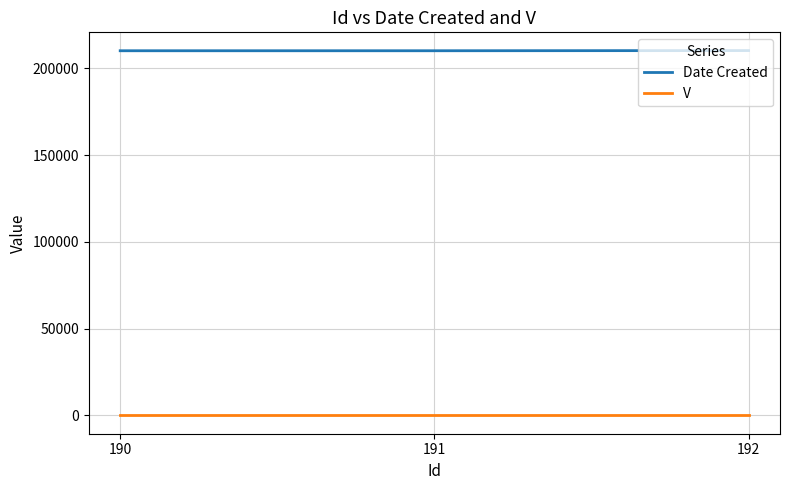

At how many categories does at least one series exceed 179079?

3